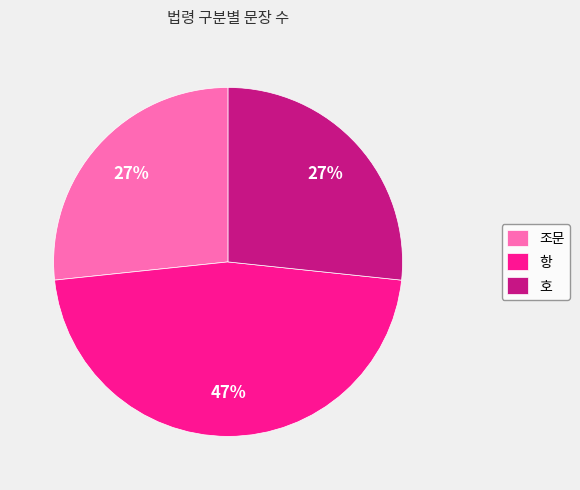

Combined, do 항 and 호 account for over 50%?

Yes